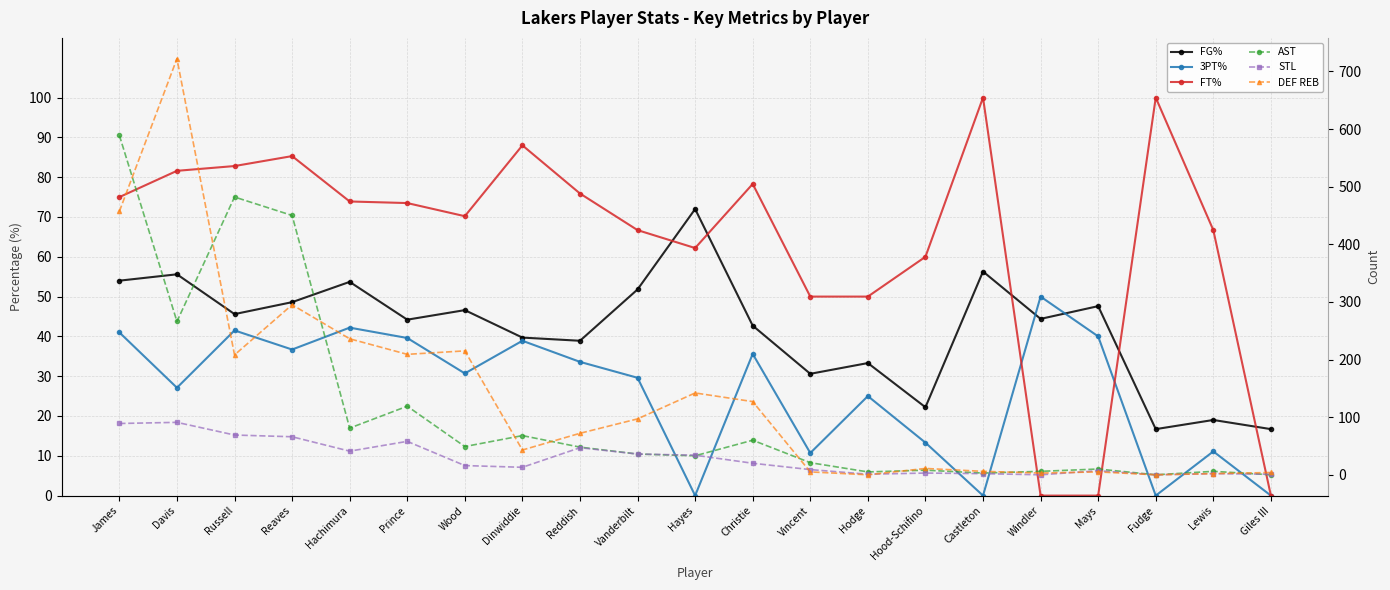

What is the difference between the second highest and second lowest values in the FT% series?

100.0